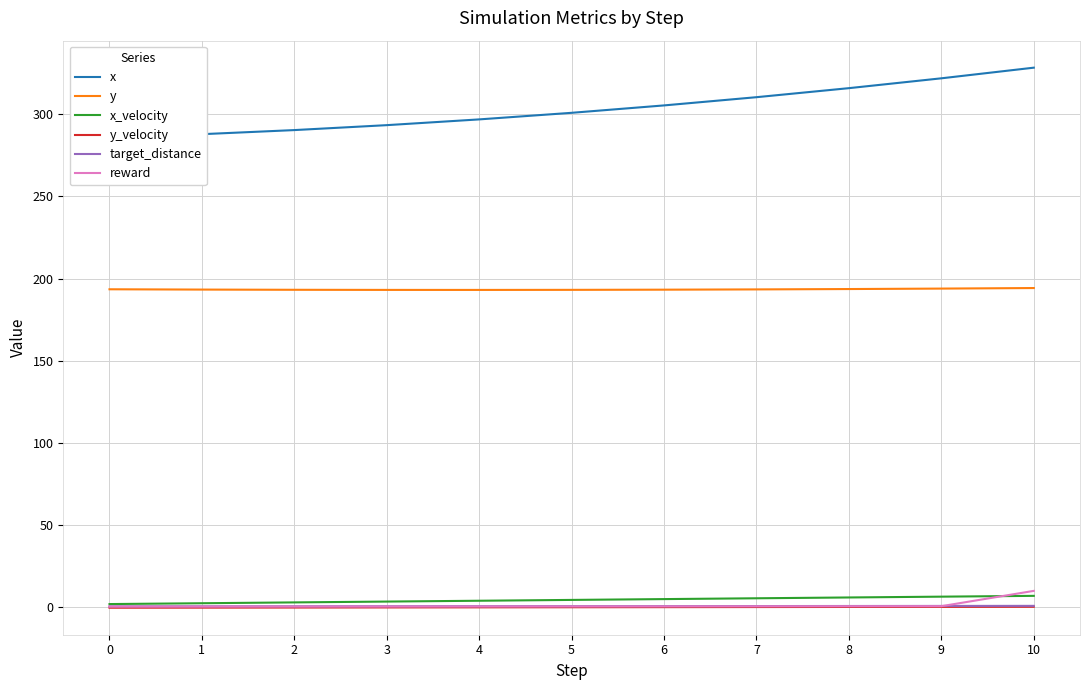

What is the value of the y point at the 8th from the left?

193.4